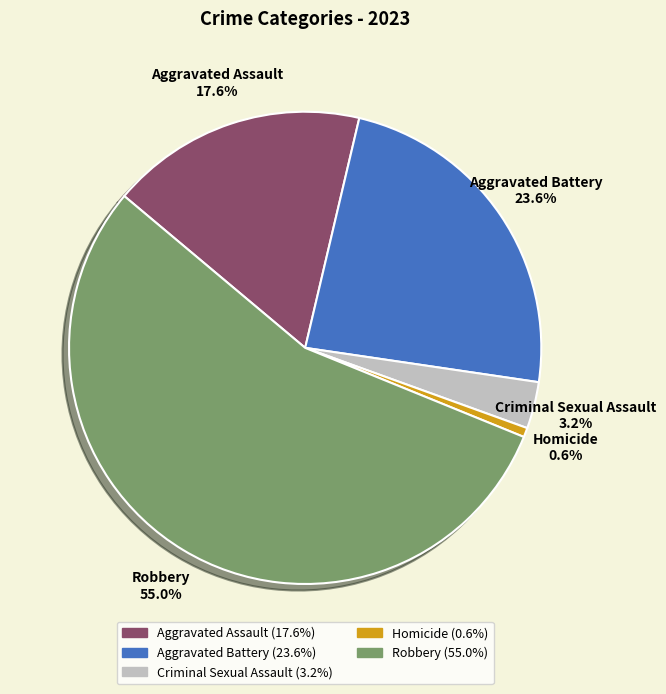

True or false: Homicide accounts for 1% of the total.

True